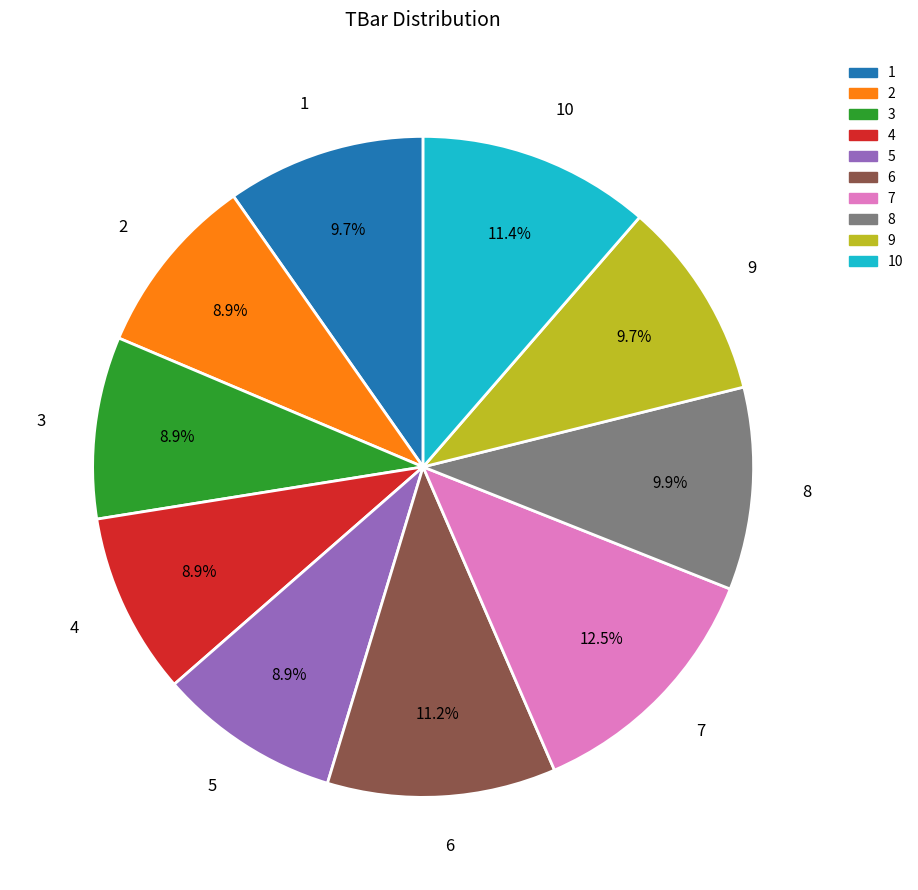

What percentage is the 6 slice, to the nearest percent?

11%